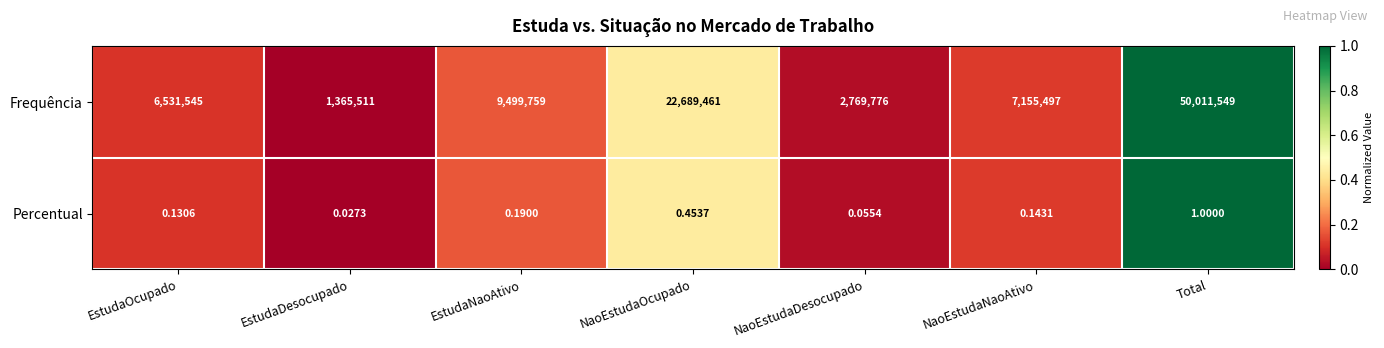

How many distinct data groups are displayed?

2